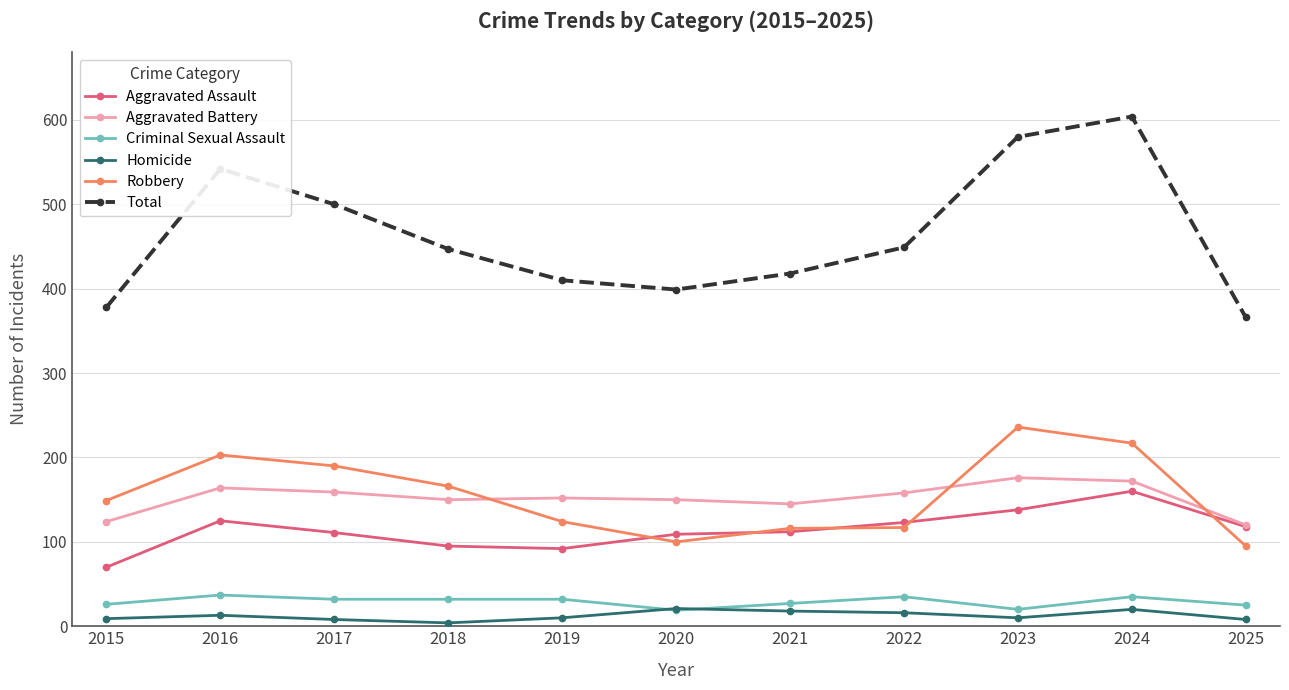

What is the average value of the Aggravated Assault series?

114